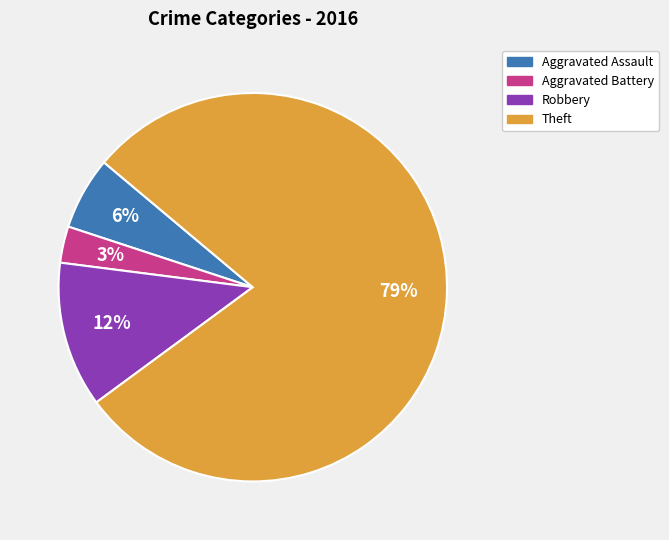

To the nearest percent, what is the difference between the largest and smallest slice percentages?

76%